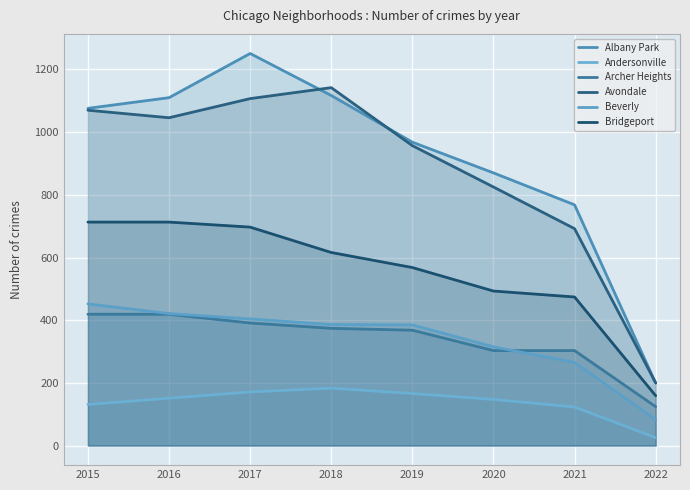

At which category does the chart reach its minimum across all series?

2022